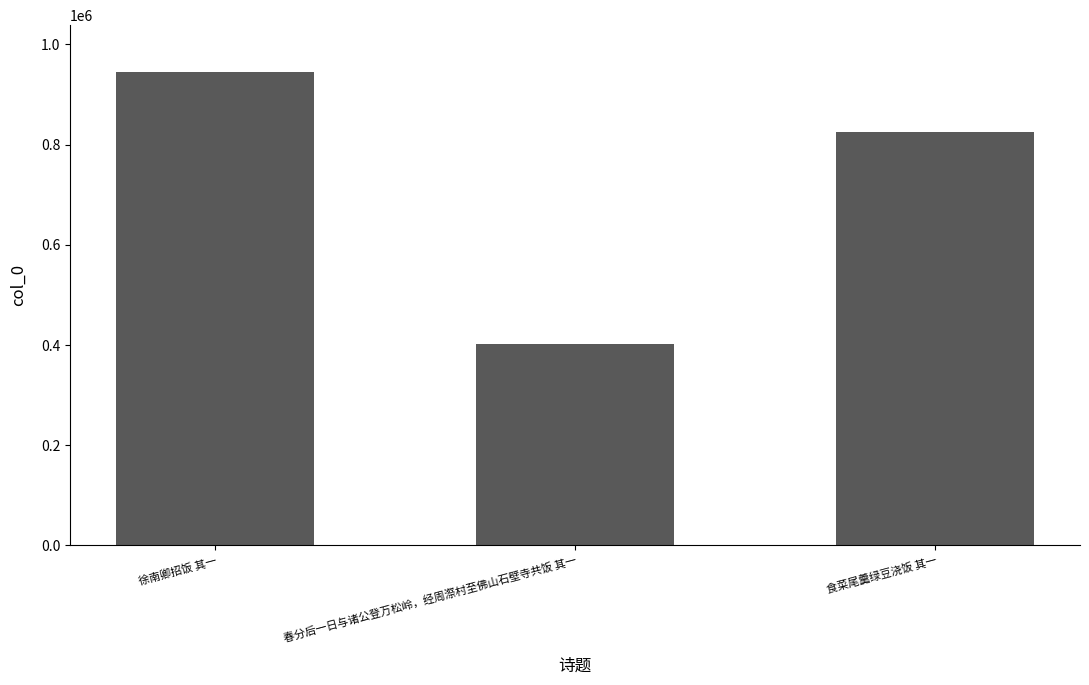

Reading left to right, transcribe all the data shown in this chart.

944045	402087	825761